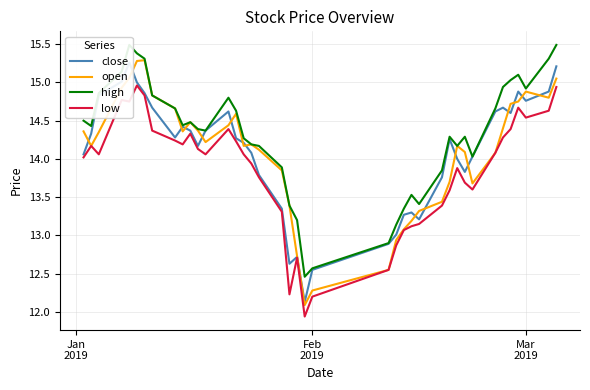

What is the greatest value displayed?

15.5